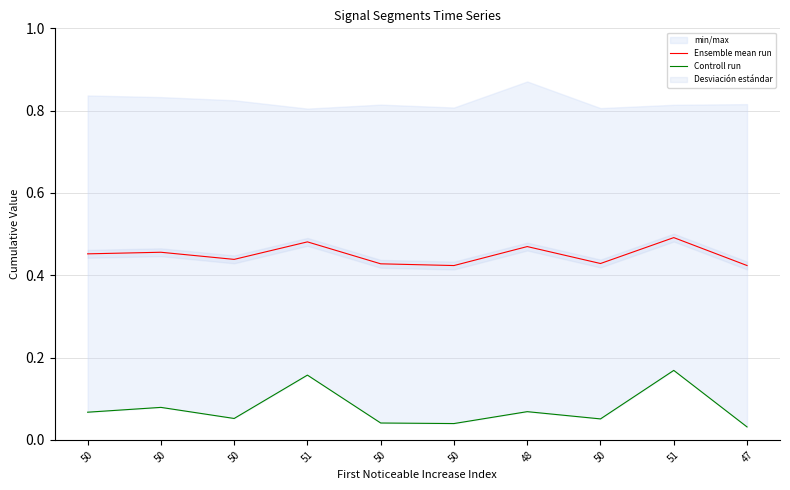

What is the spread (max minus min) of values at 51?

0.3